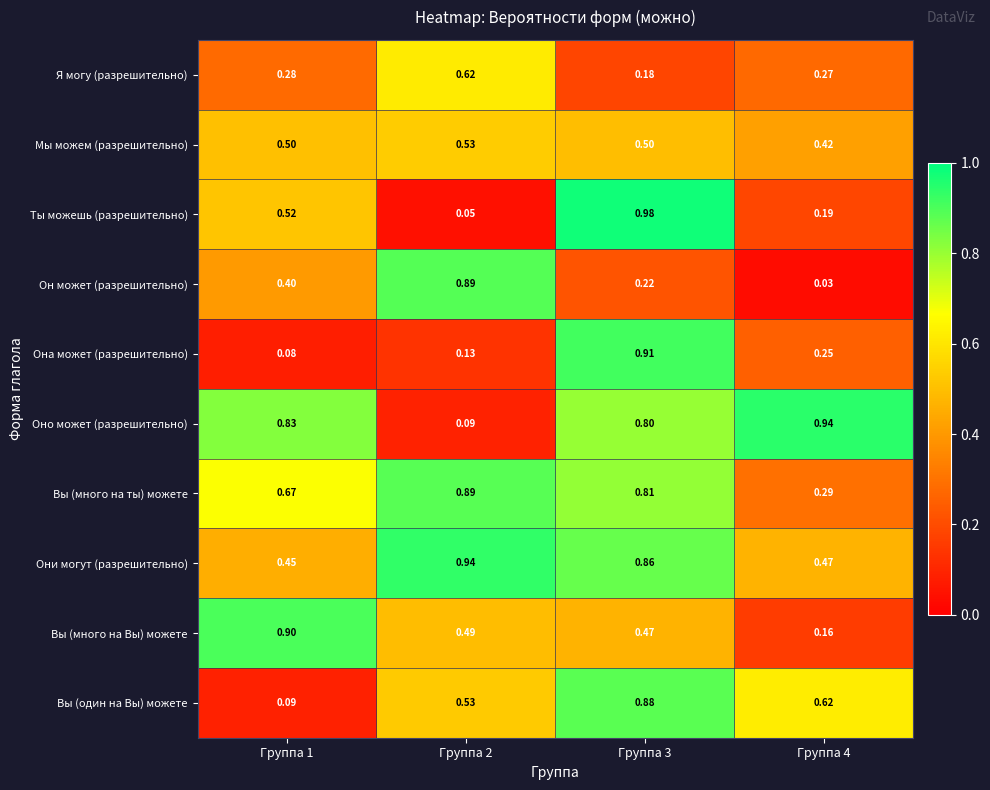

What is the difference between the highest and lowest values at Группа 2?

0.9